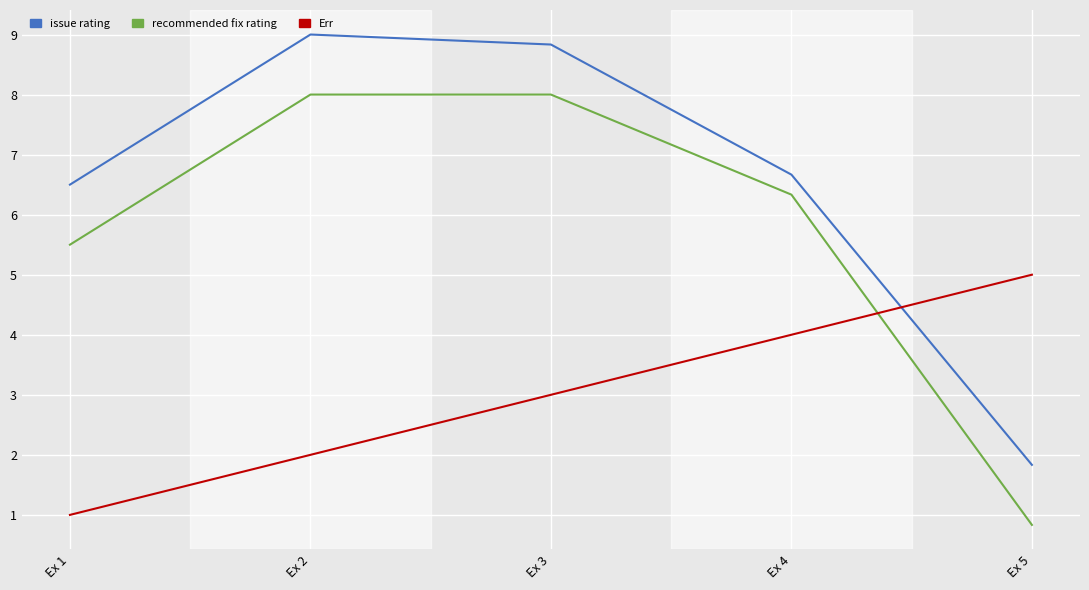

Reading left to right, list all the values displayed in this chart.

issue rating: 6.5	9.0	8.8	6.7	1.8
recommended fix rating: 5.5	8.0	8.0	6.3	0.8
Err: 1.0	2.0	3.0	4.0	5.0